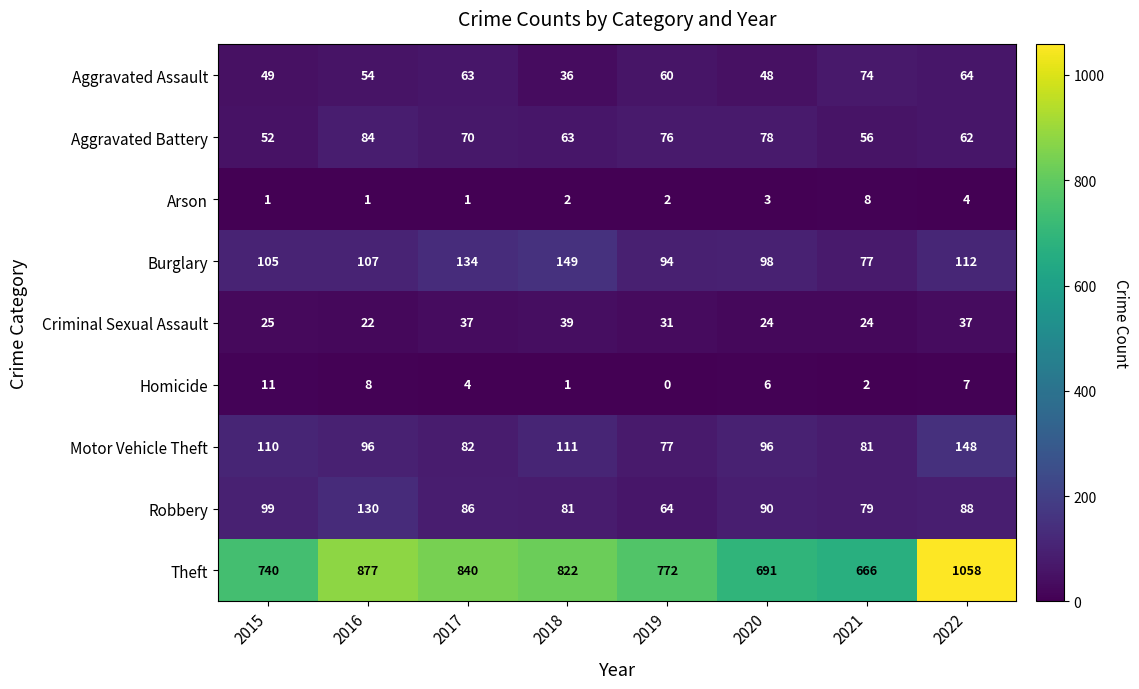

What is the sum of all Aggravated Assault values?

448